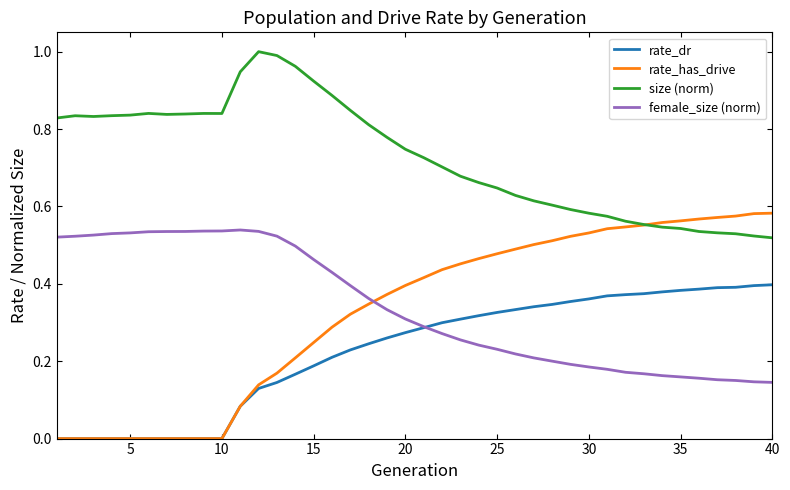

True or false: size (norm) and rate_dr intersect in this chart.

False